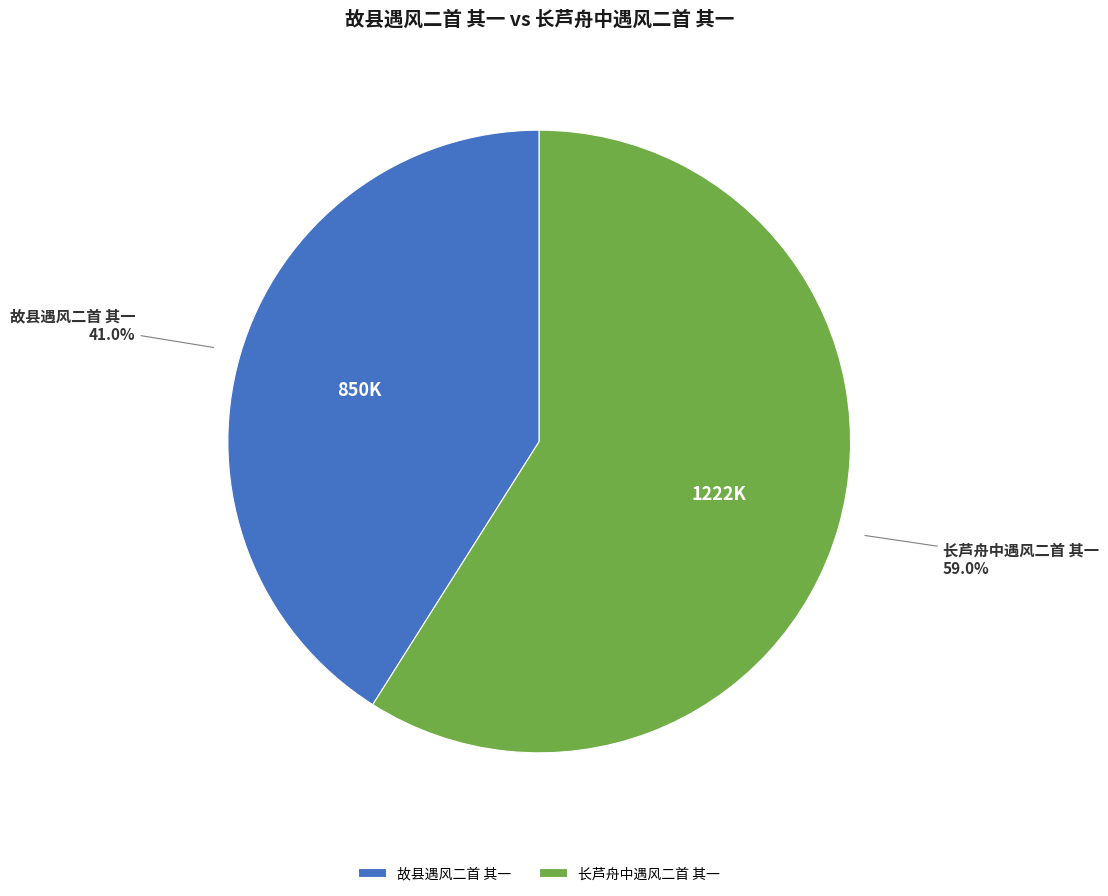

To the nearest percent, what percentage of the pie is 故县遇风二首 其一?

41%